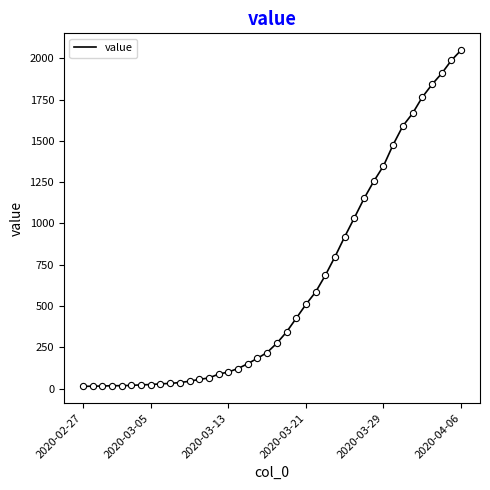

What is the greatest value displayed?

2049